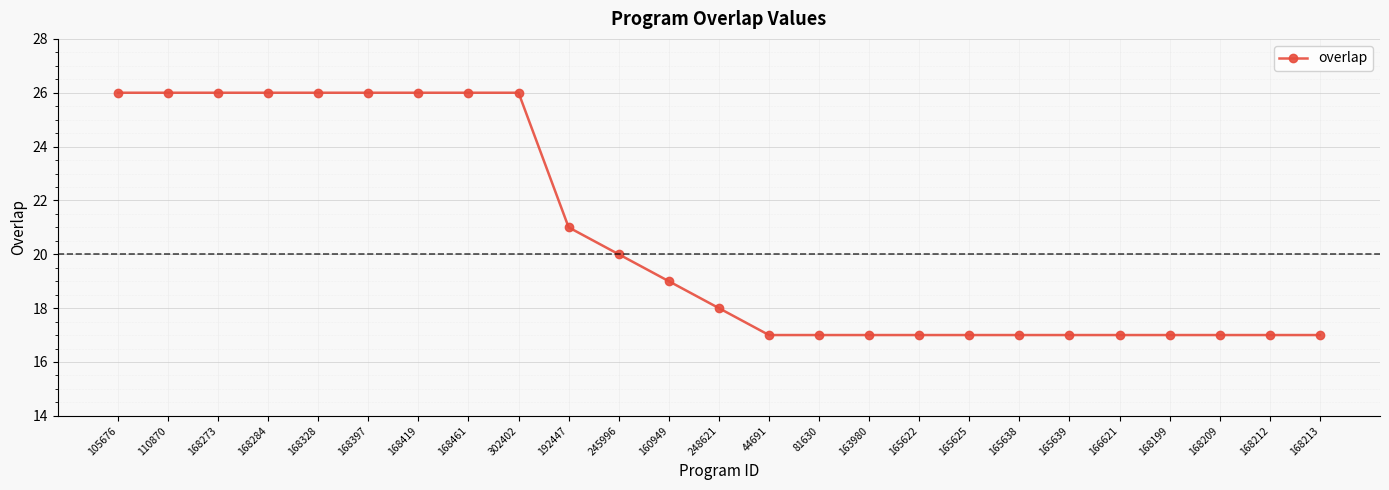

How many lines are shown in the chart?

1